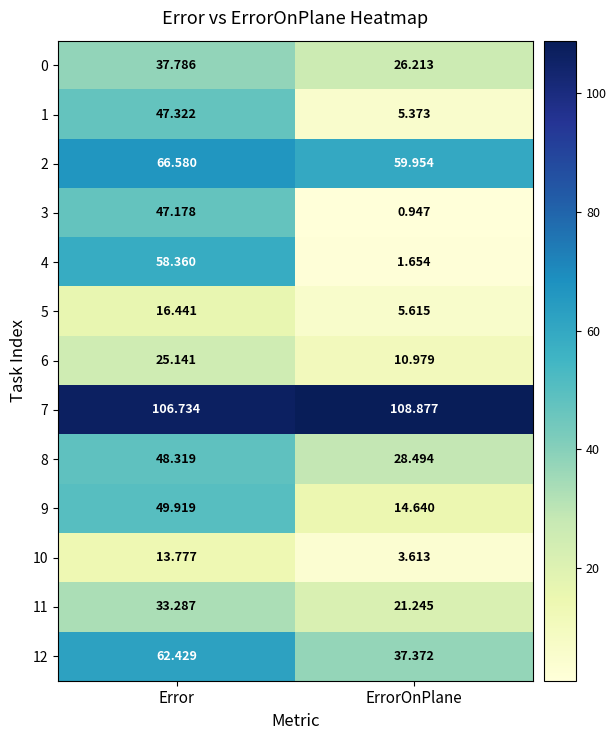

Is the value of 6 at Error greater than the value of 8 at Error?

No